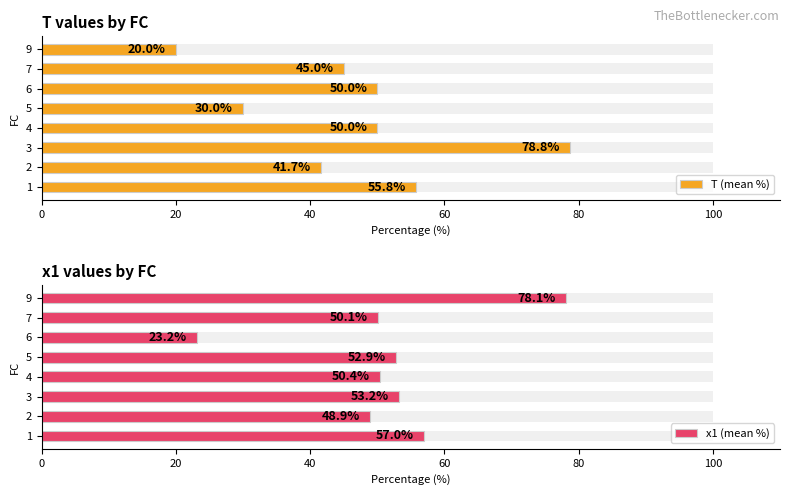

Which series has the largest range (max minus min)?

T (mean %)